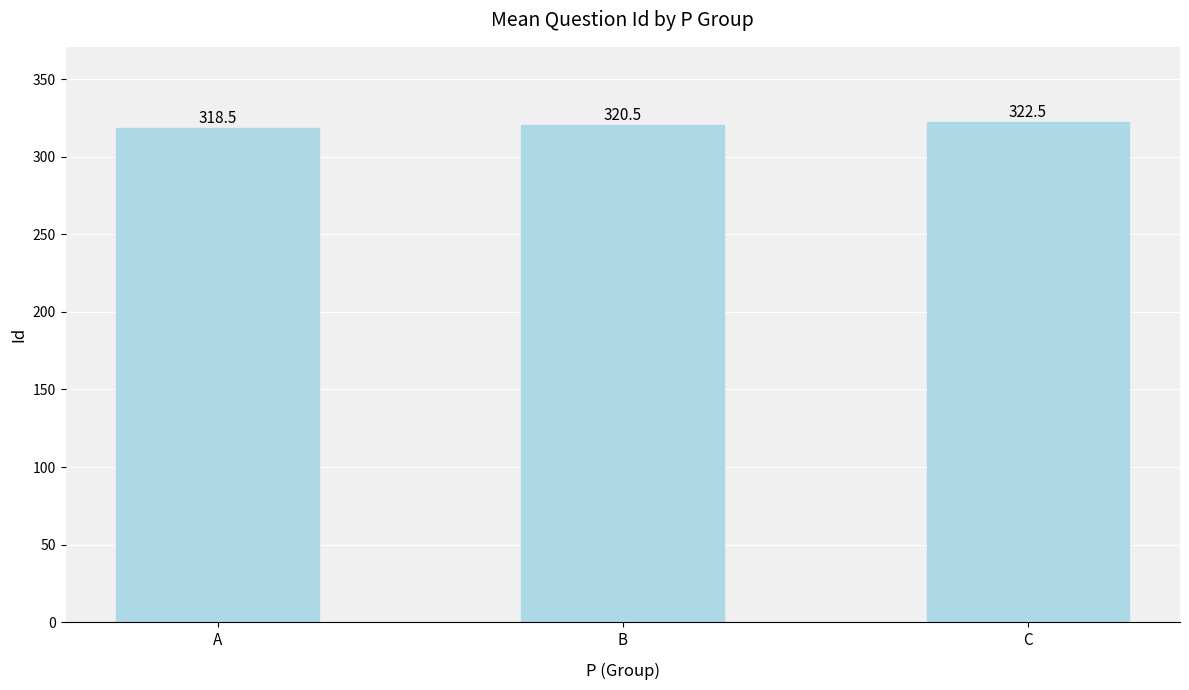

Where does the data first go above 320?

B